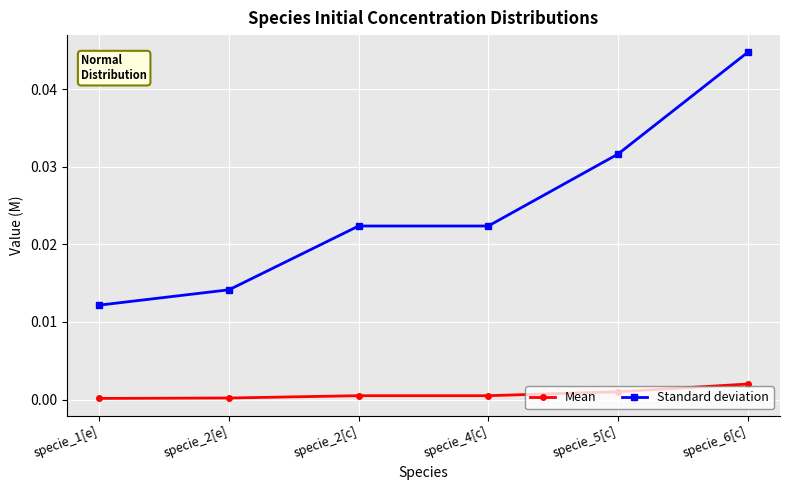

Does the chart display data point markers on the line(s)?

Yes